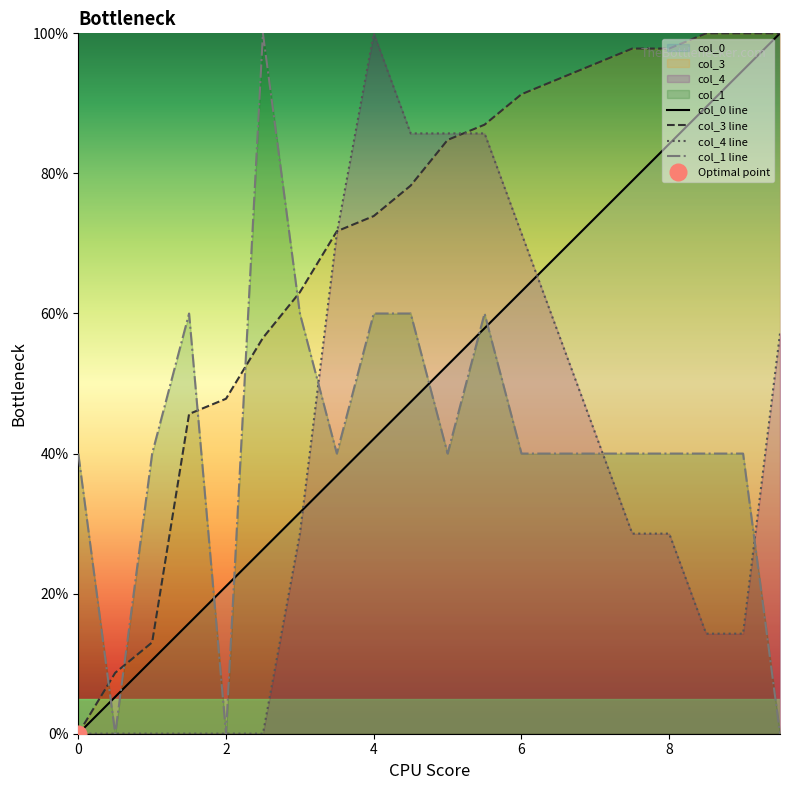

Does the chart have visible grid lines?

No